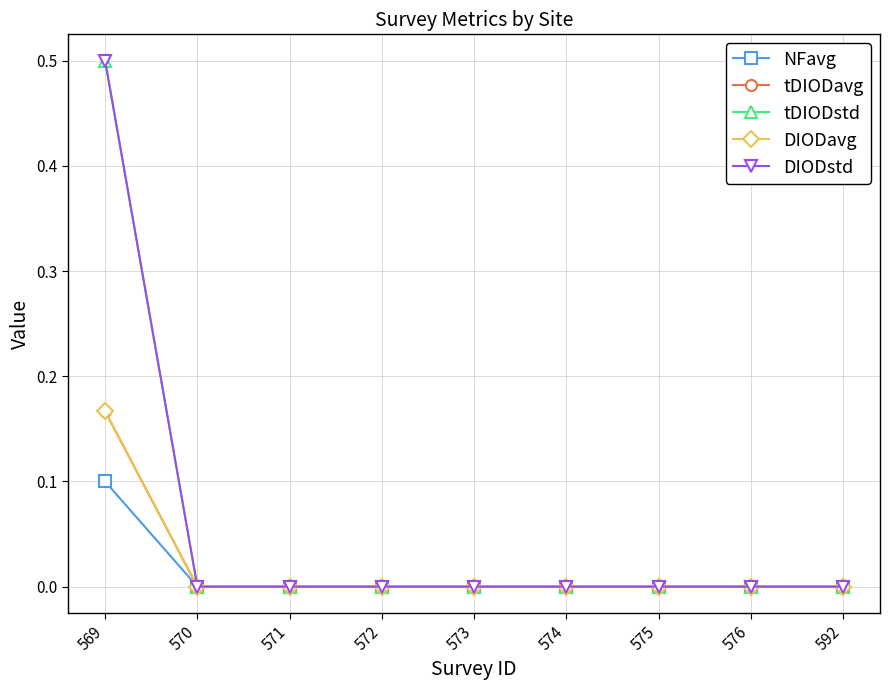

How many data points in tDIODstd are above 0?

1